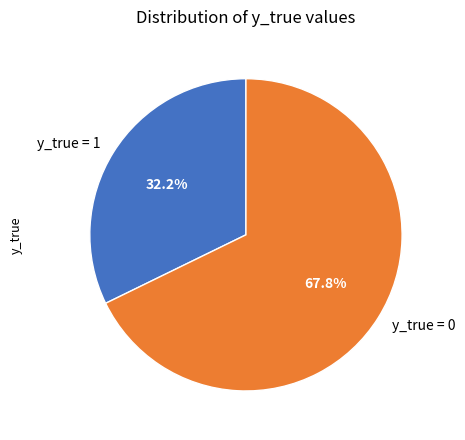

Approximately how many times larger is the value at y_true = 1 compared to y_true = 0?

0.5